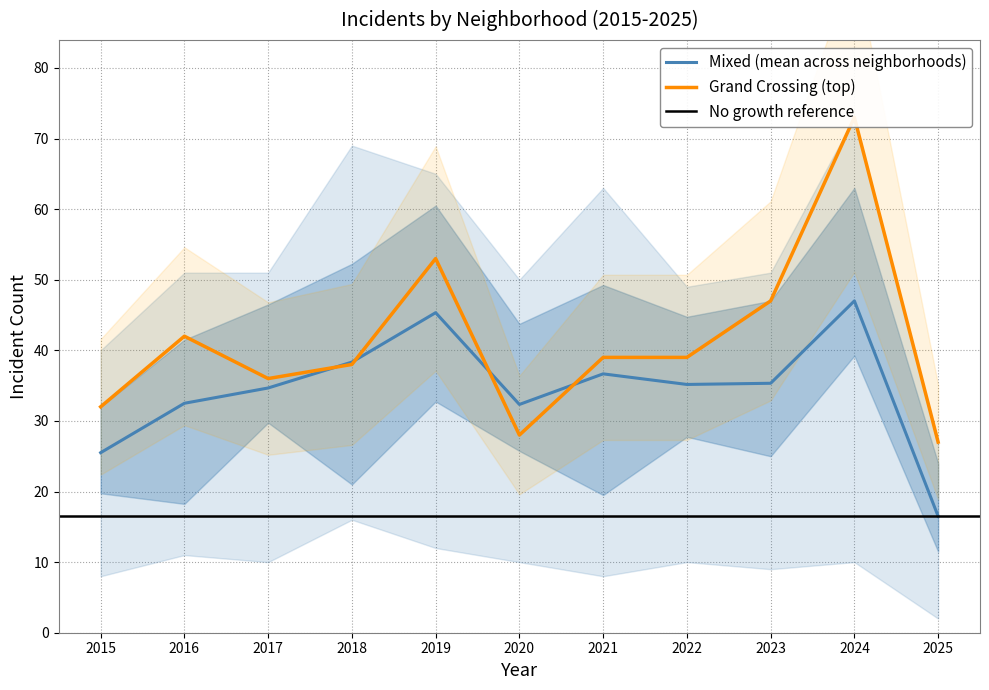

Is it true that Mixed (mean across neighborhoods) equals 12.4 at 2022?

False